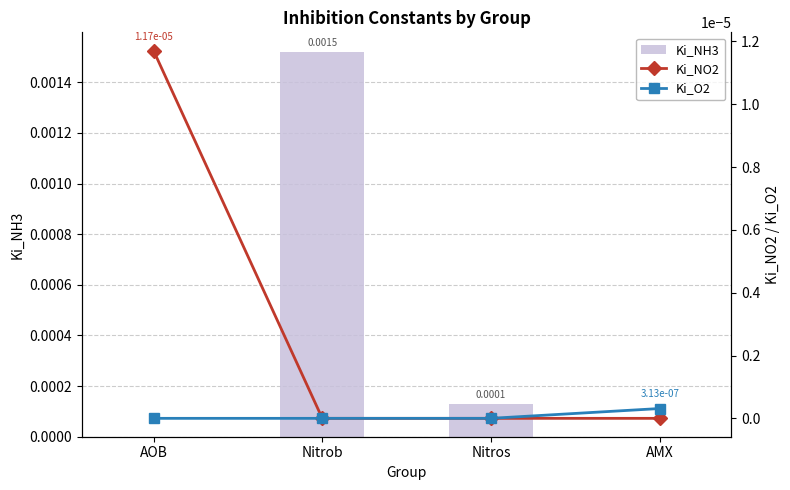

Where is Ki_NH3 nearest to the value 0?

AOB